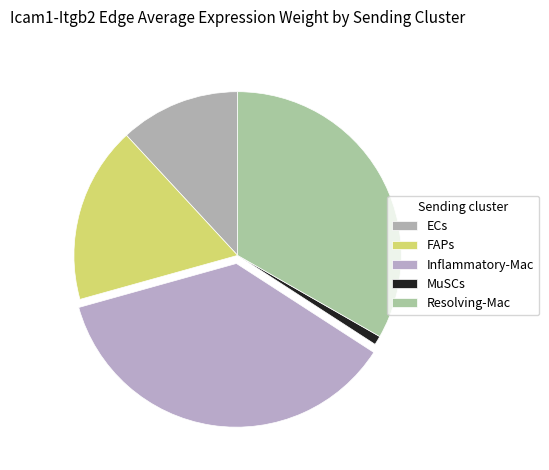

Does Resolving-Mac account for over 50% of the chart?

No